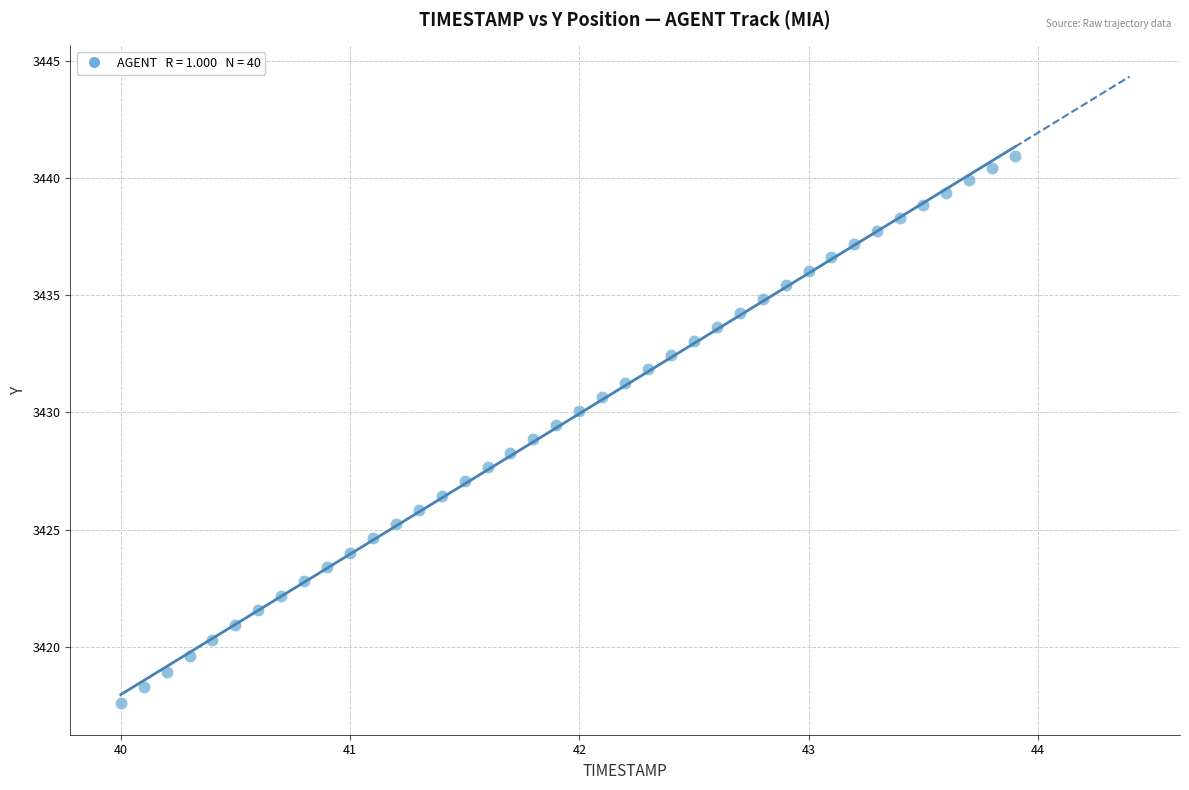

What is the range of X values (max minus min)?

3.9